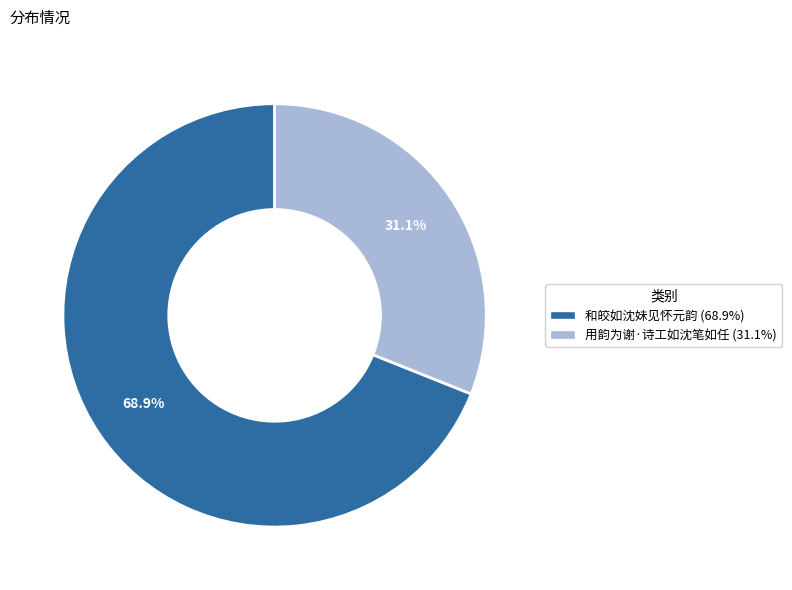

To the nearest percent, what is the average slice percentage?

50%